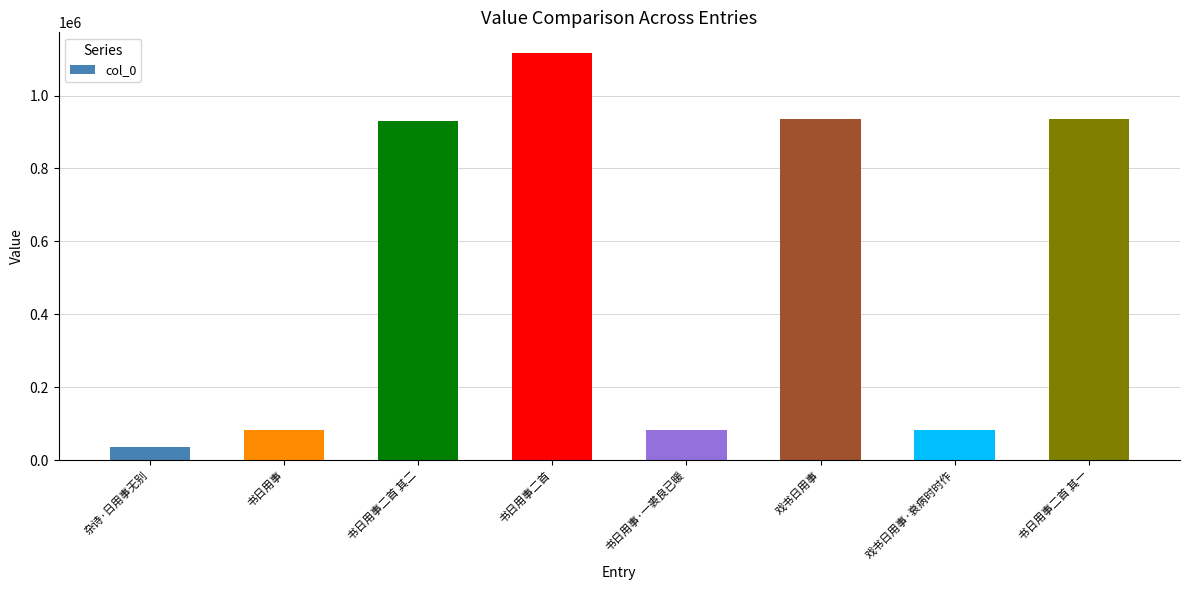

What is the ratio of the value at 书日用事二首 其一 to the value at 杂诗·日用事无别?

25.7